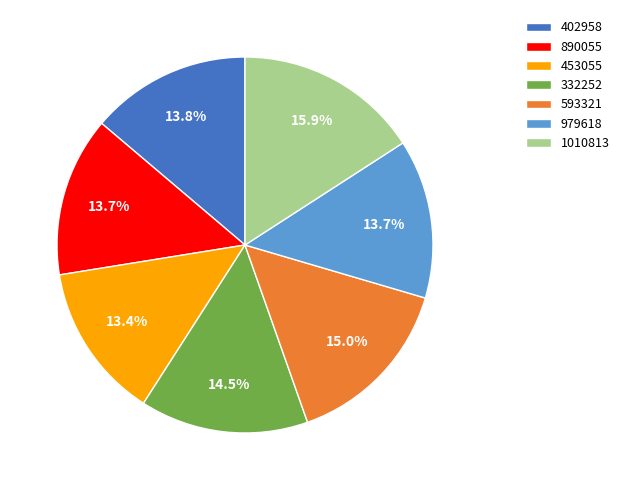

What percentage is NOT represented by 453055?

86.6%